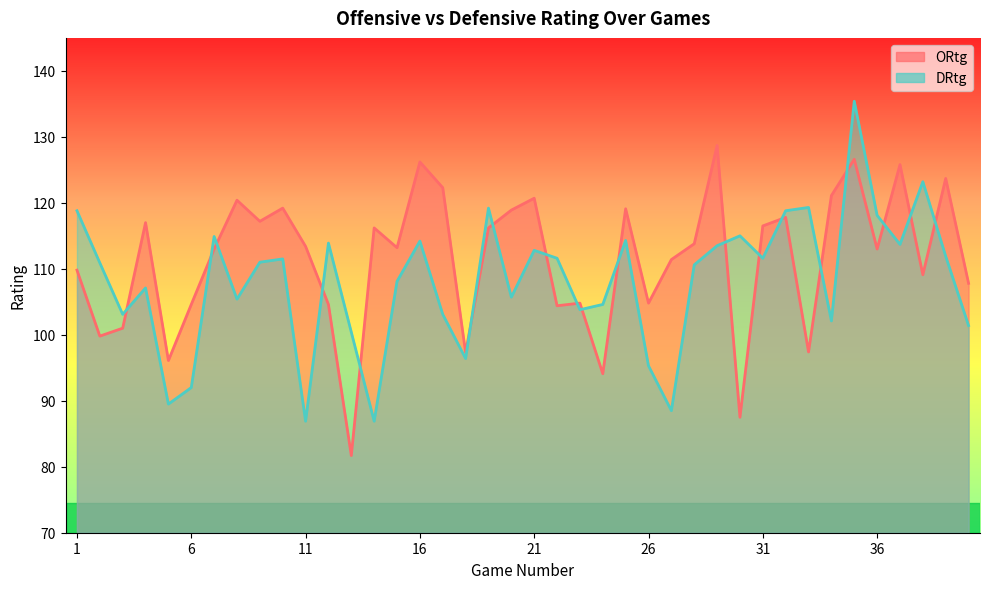

Reading left to right, what are all the values shown in this chart?

ORtg: 109.8	99.8	101.0	117.0	96.1	104.6	113.0	120.4	117.2	119.2	113.4	104.6	81.7	116.2	113.2	126.2	122.3	97.3	116.2	118.9	120.7	104.4	104.8	94.1	119.1	104.8	111.4	113.8	128.7	87.5	116.5	117.8	97.4	121.1	126.6	113.0	125.8	109.1	123.7	107.8
DRtg: 118.8	110.9	103.1	107.1	89.5	92.0	114.9	105.4	111.0	111.5	86.9	113.9	100.4	86.9	108.1	114.2	103.1	96.4	119.2	105.7	112.8	111.6	103.8	104.6	114.3	95.3	88.5	110.6	113.5	115.0	111.6	118.8	119.3	102.1	135.4	118.1	113.7	123.2	111.9	101.4